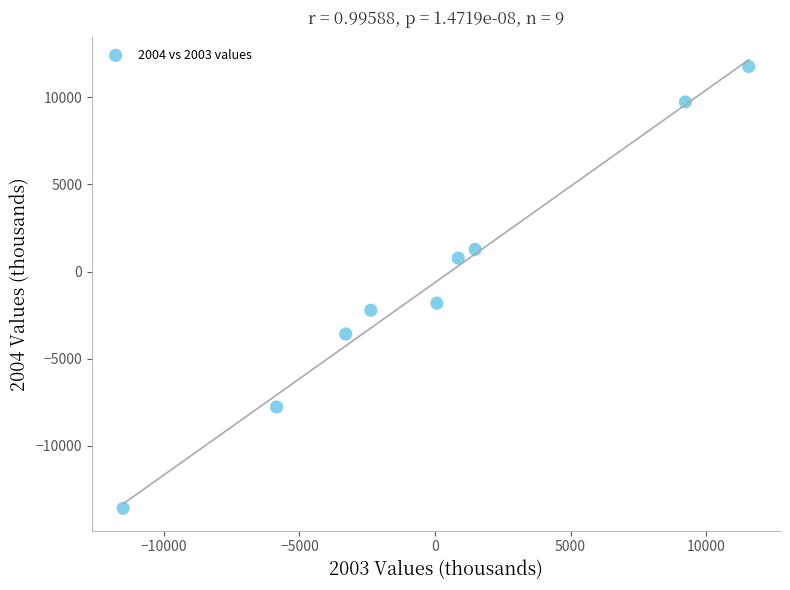

What is the average Y value?

-605